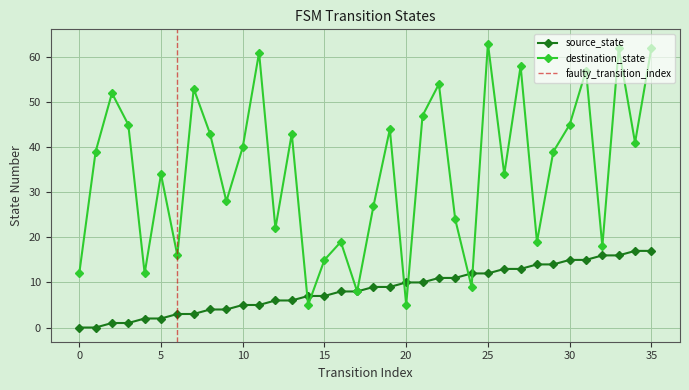

What is the difference between the maximum and second lowest values in the source_state series?

17